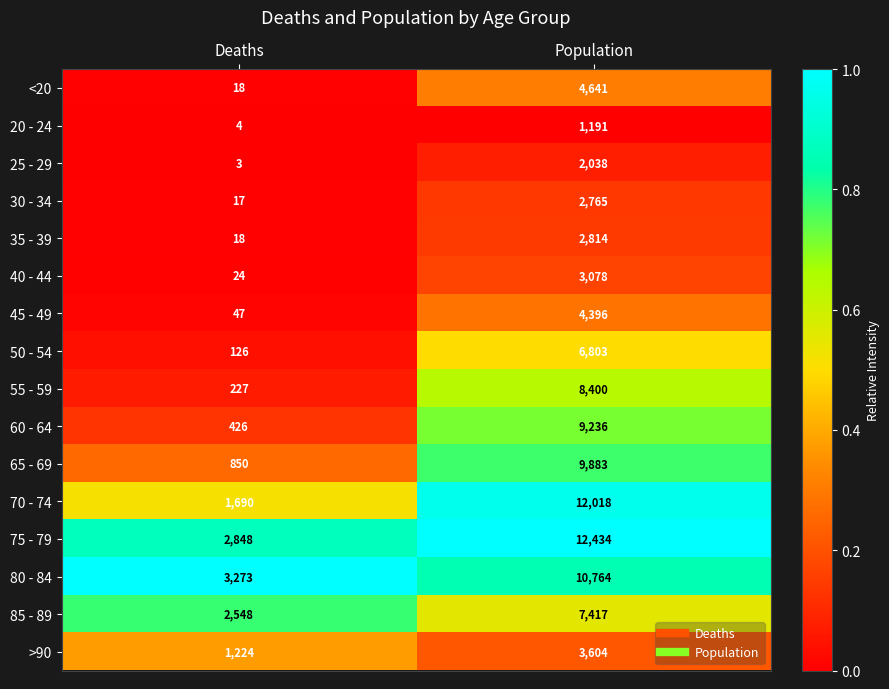

Which series has the largest total across all categories?

75 - 79